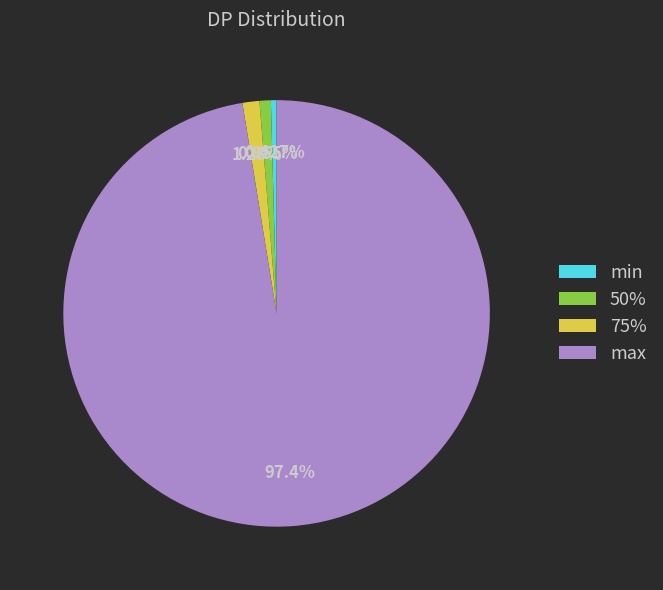

Which slice is the largest?

max